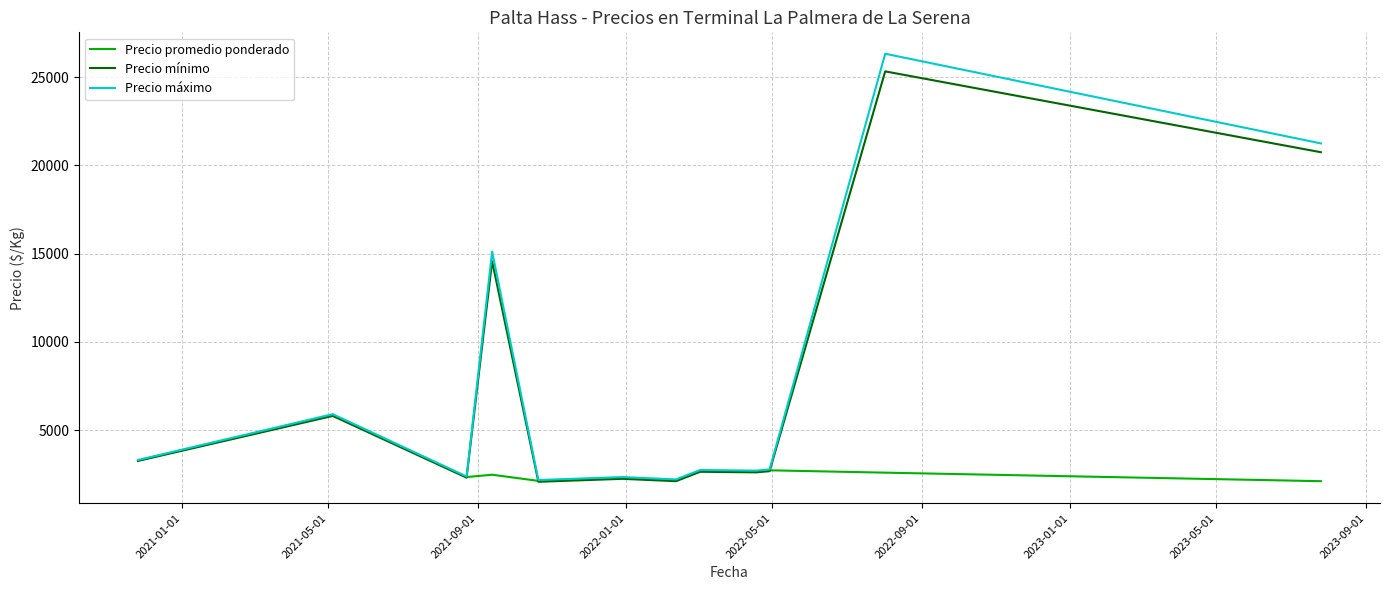

What is the lowest value of the Precio mínimo series?

2066.7